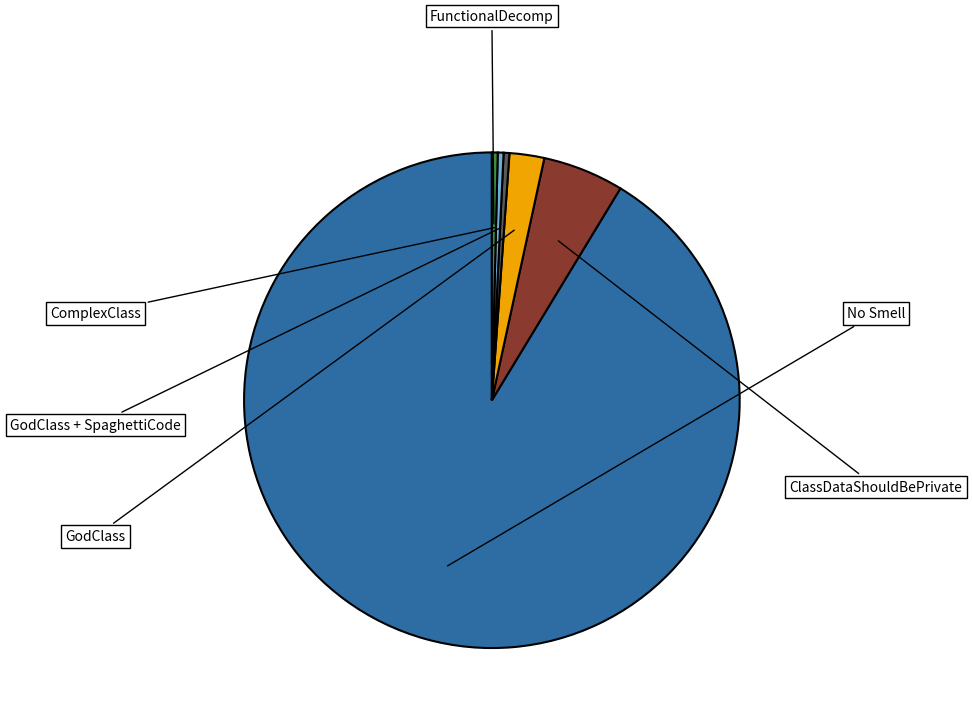

How many slices are in this pie chart?

6